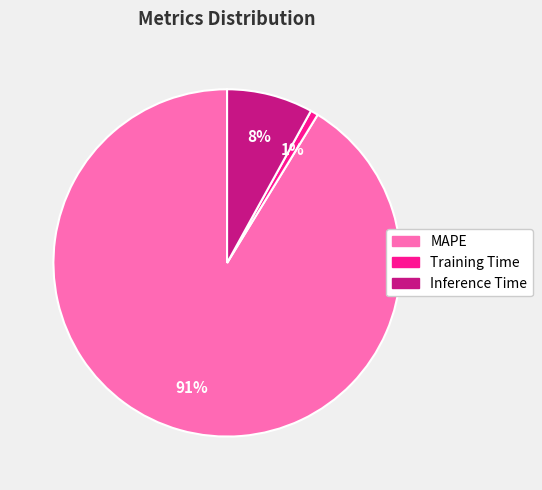

Is there a majority slice in this chart?

Yes